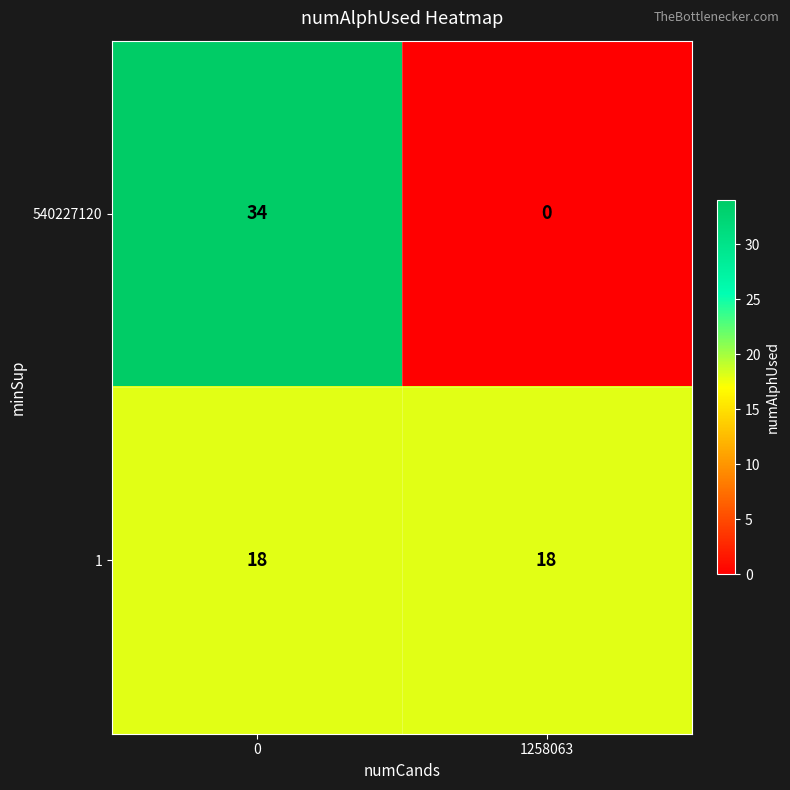

At how many categories does at least one series exceed 14?

2